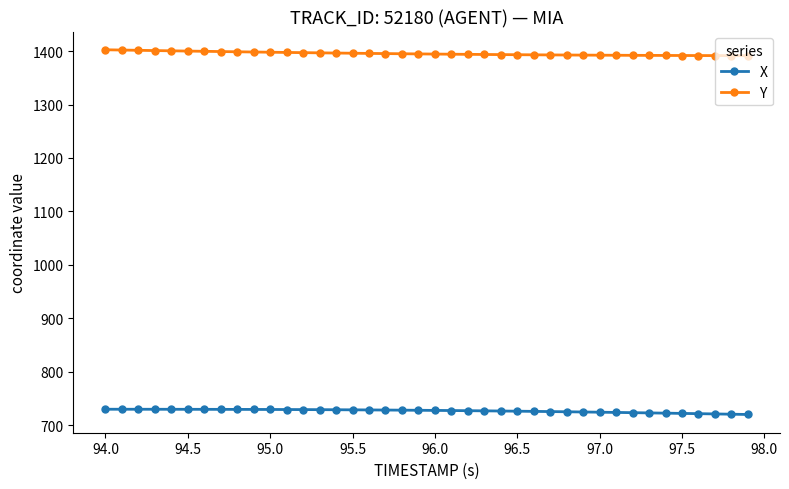

List the series in order of their peak value, highest first.

Y, X